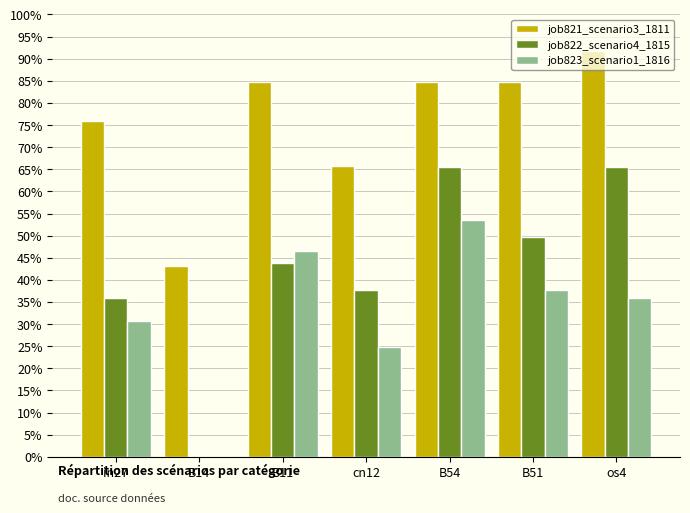

Are the bars grouped side by side (vs. stacked)?

Yes